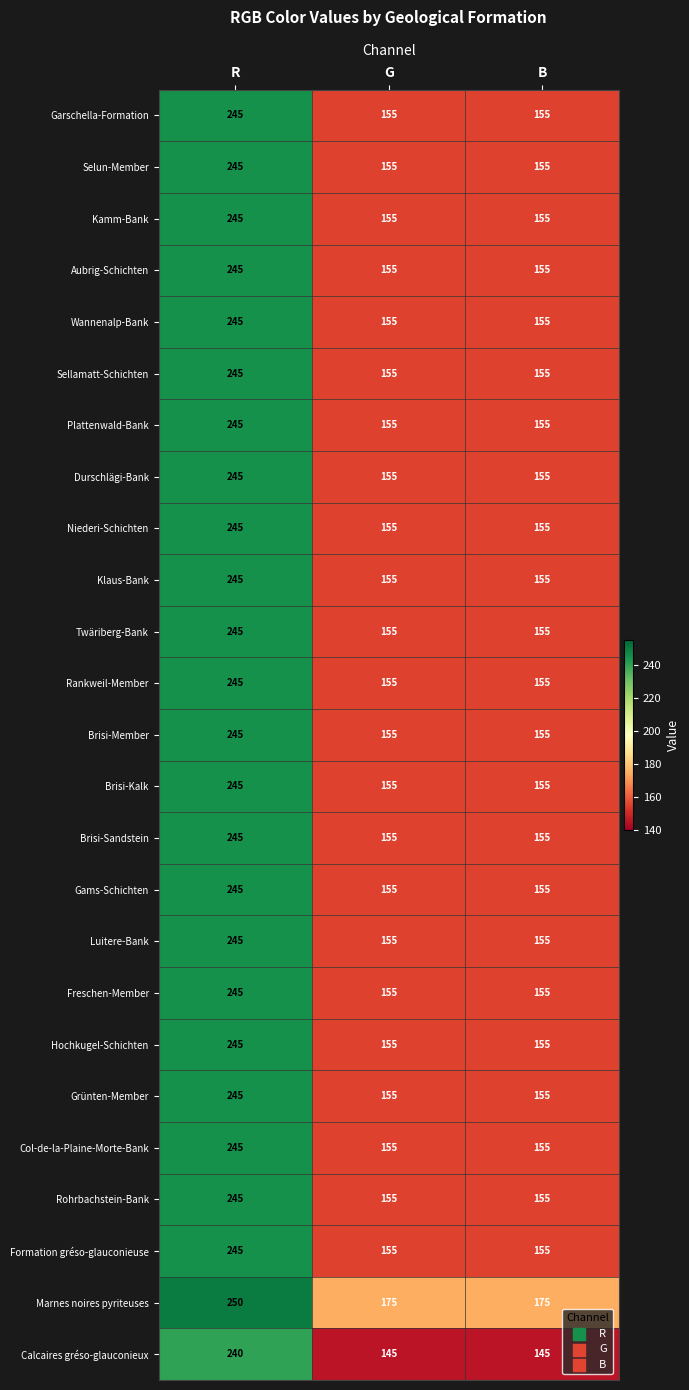

Between R and B, which series saw the biggest shift?

Calcaires gréso-glauconieux